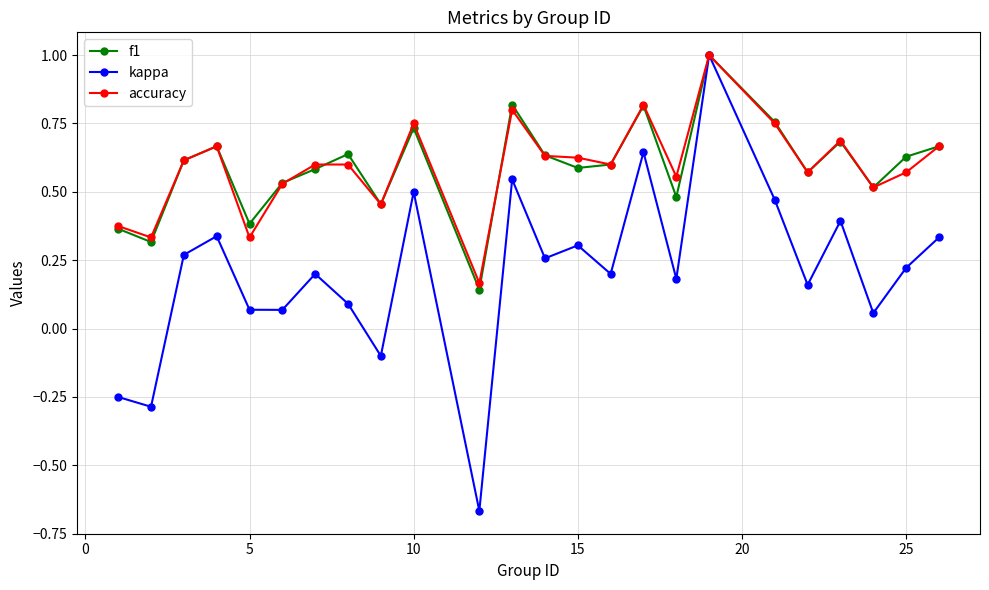

True or false: f1 has more than 0 interior local peaks.

True